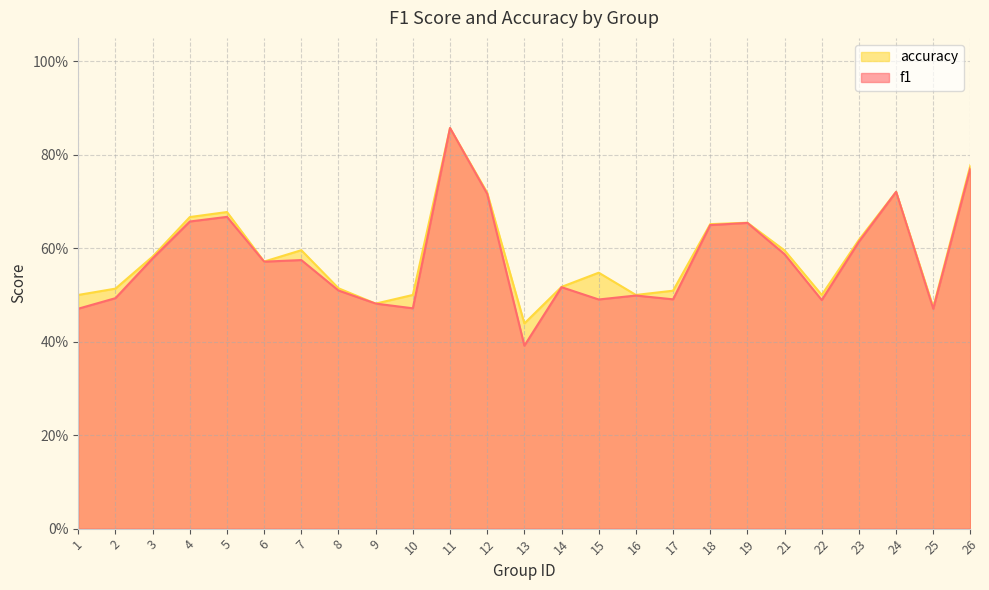

How many interior local peaks does the f1 series have?

7